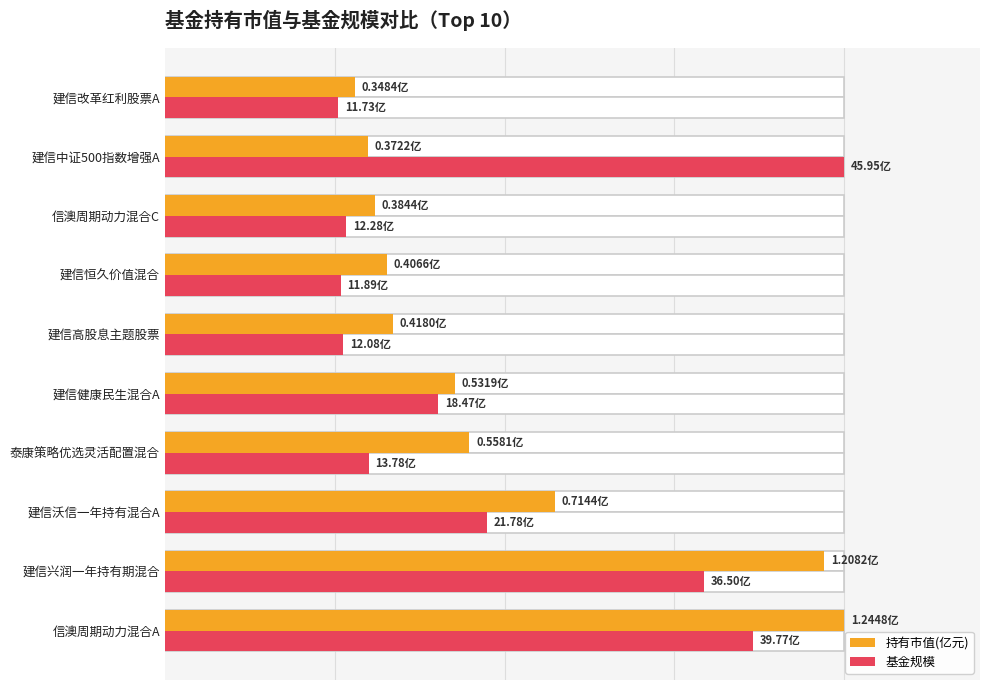

How many bars are there in each group?

2